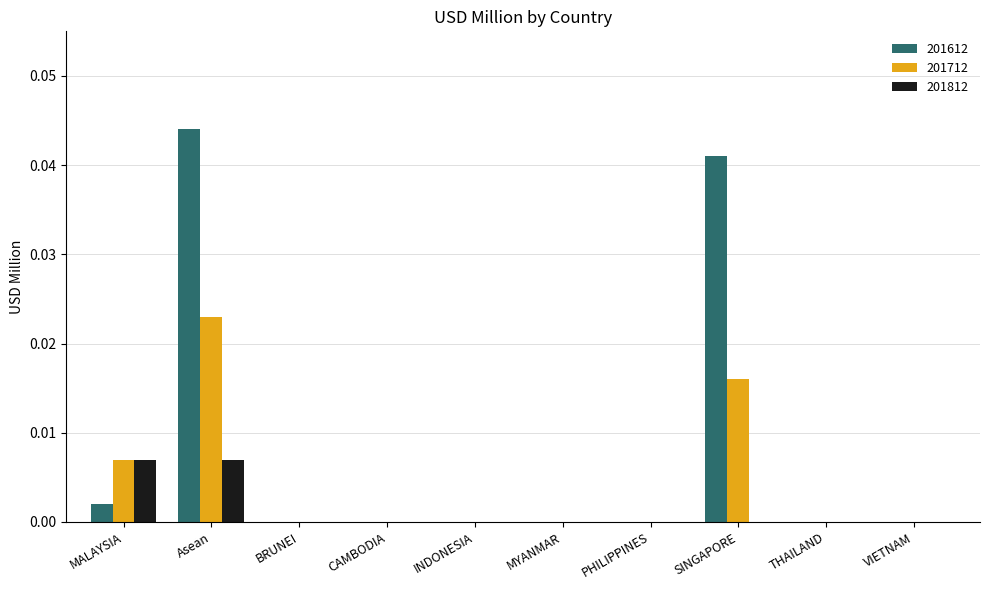

Which series has the largest total across all categories?

201612